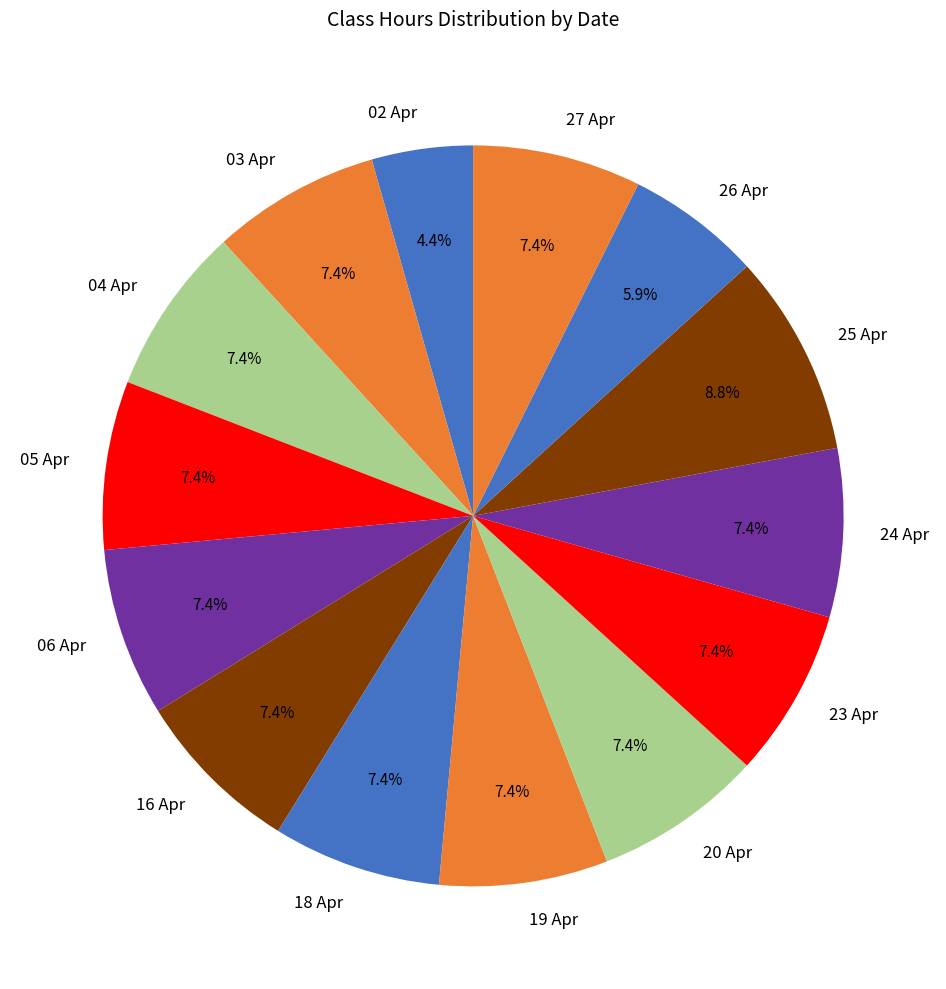

To the nearest percent, what is the difference between the largest and smallest slice percentages?

4%